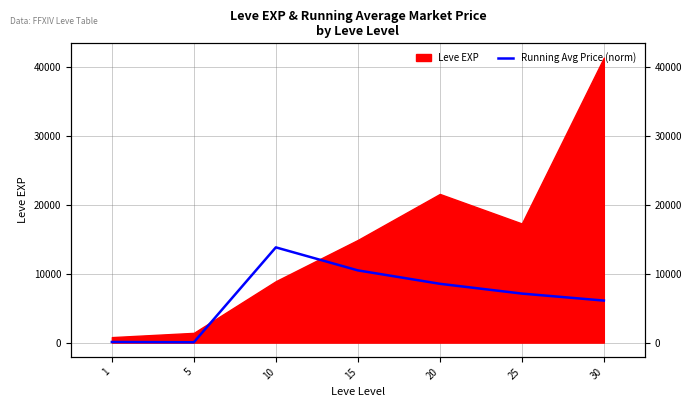

How many lines are shown in the chart?

1